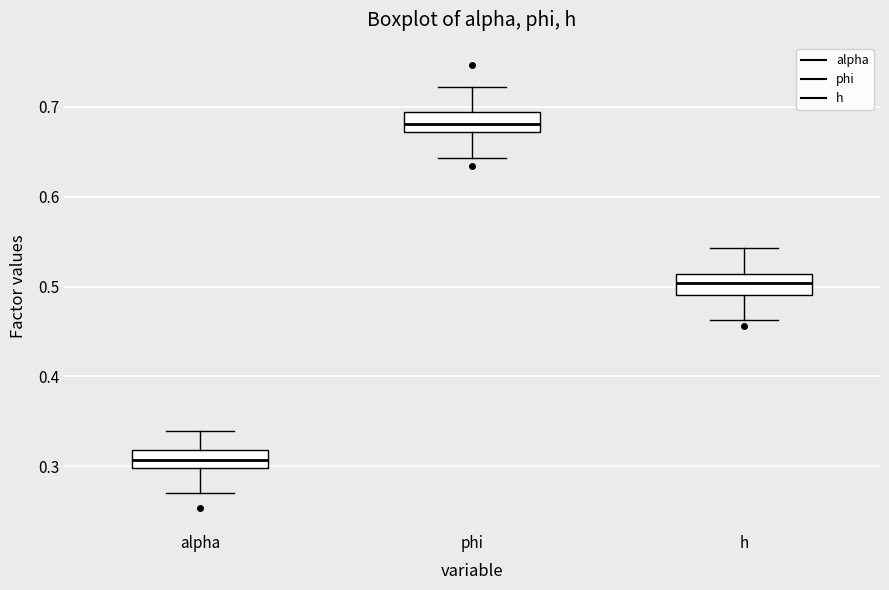

Reading left to right, read every box against the y-axis: the position of its median line, the range the box covers, and the ends of its whiskers. The values are not printed on the chart, so give them approximately, as read against the axis.

alpha: median 0.31, box 0.30 to 0.32, whiskers 0.27 to 0.34
phi: median 0.68, box 0.67 to 0.69, whiskers 0.64 to 0.72
h: median 0.50, box 0.49 to 0.51, whiskers 0.46 to 0.54